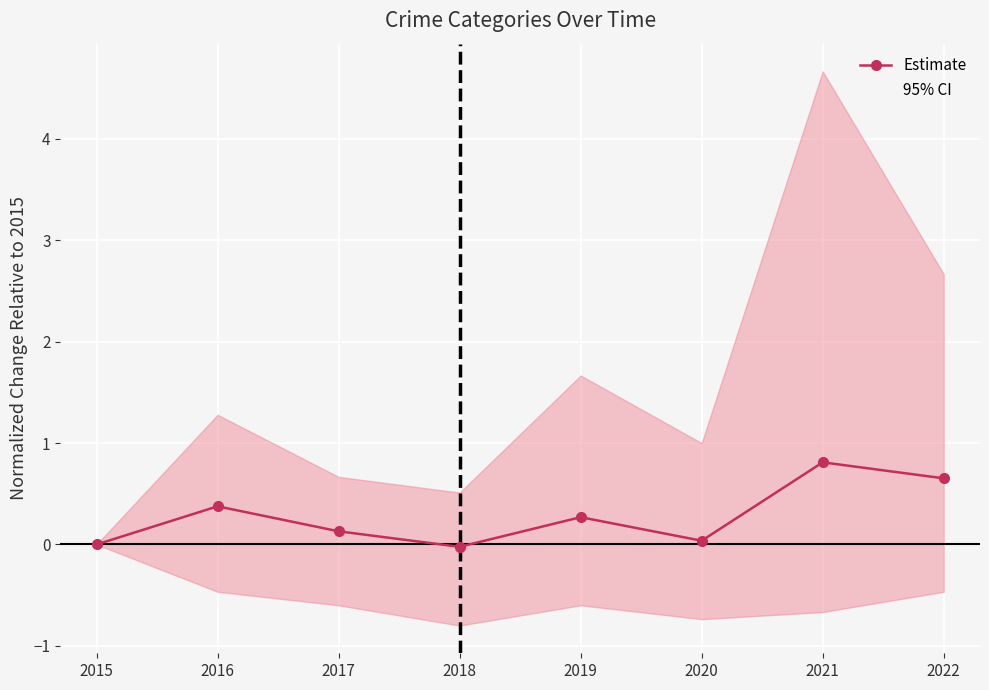

Where is the first local minimum?

2018